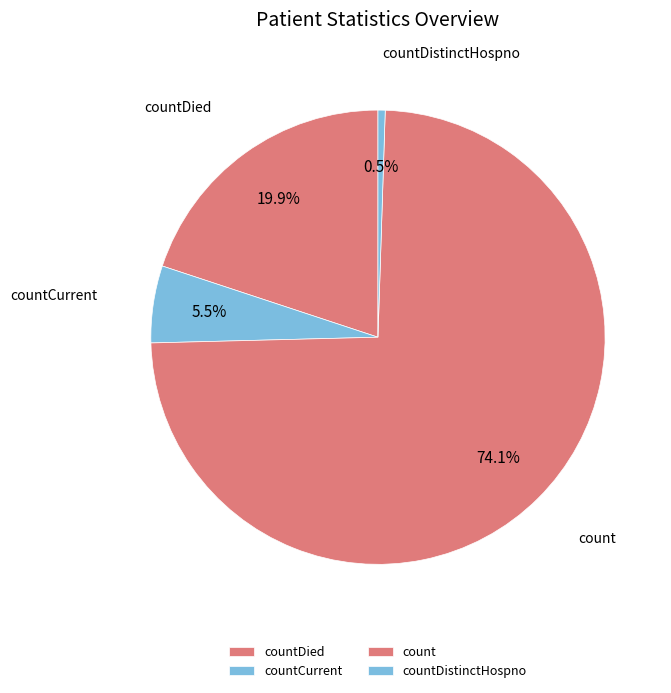

Which slice represents more than half of the pie?

count